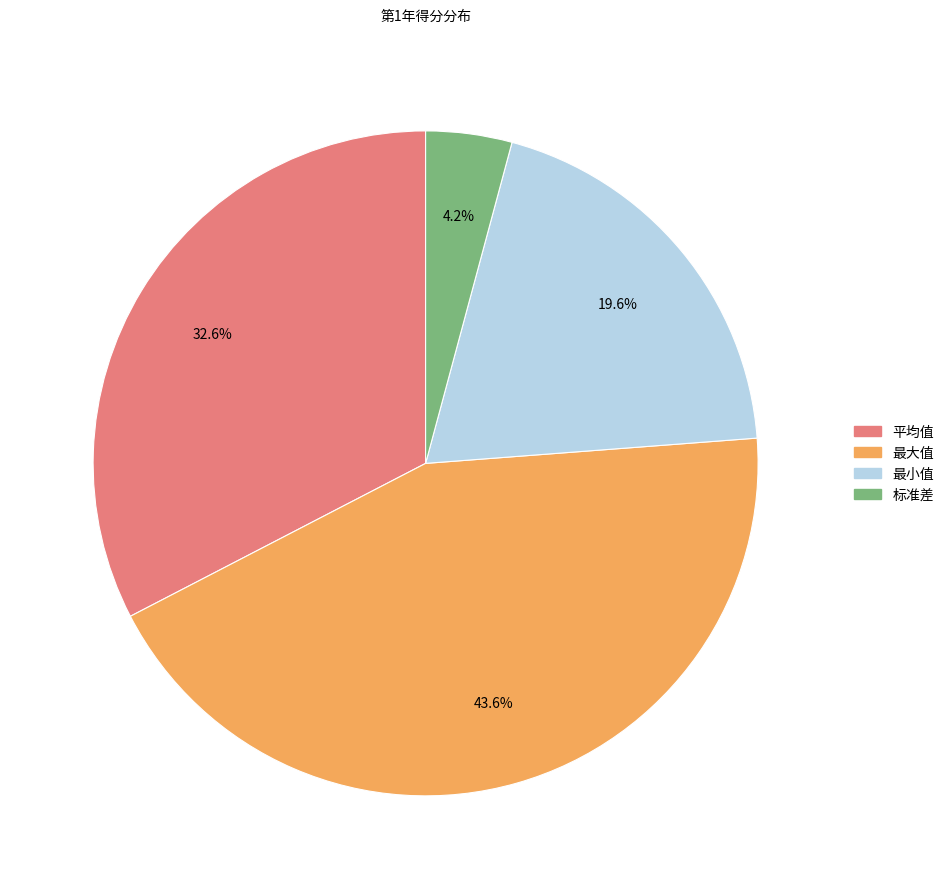

Is the sum of 最大值 and 标准差 greater than half?

No